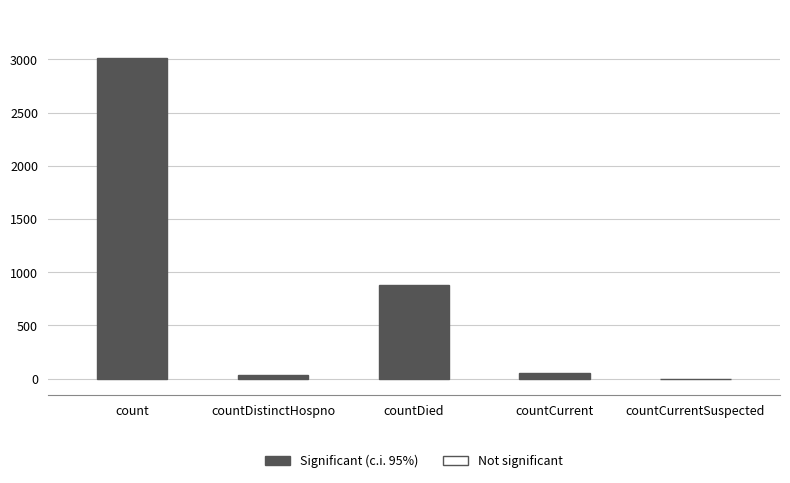

What is the difference between the values at countDied and countDistinctHospno?

847